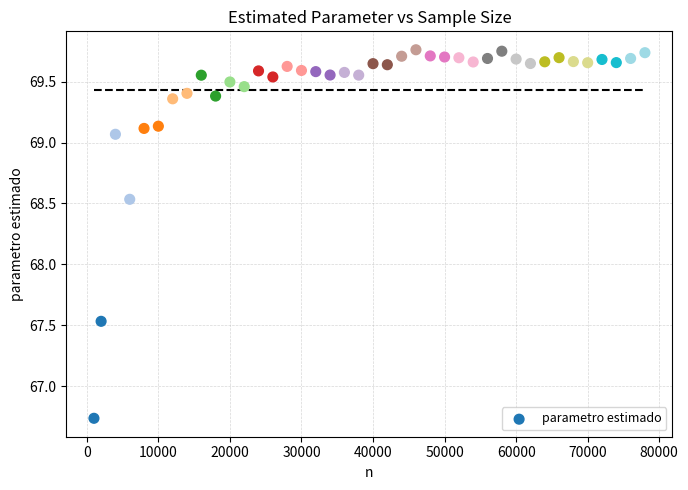

What is the range of X values (max minus min)?

77000.0